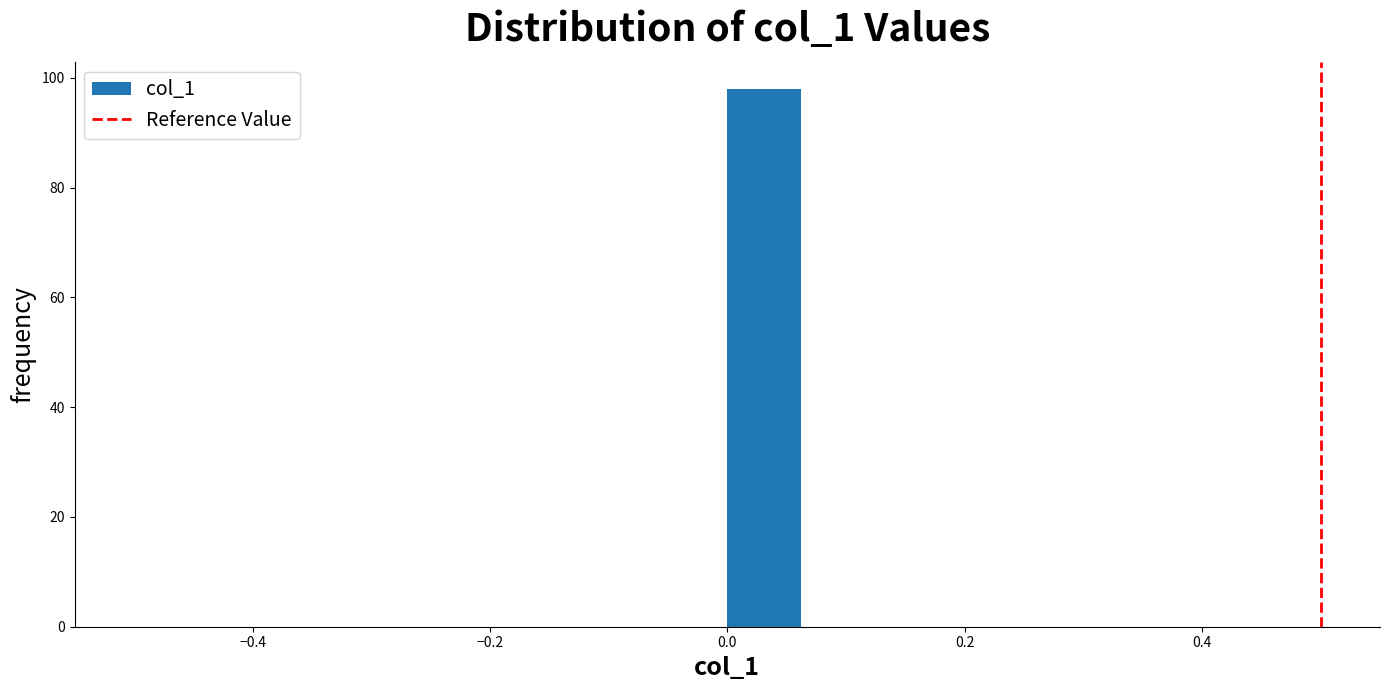

Around what value on the x-axis is the tallest bar? Give the approximate position of its centre, as read against the axis.

0.04